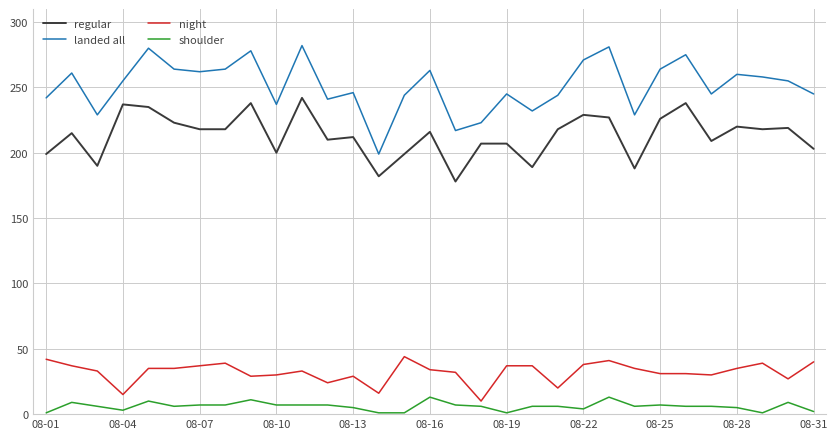

True or false: regular and night intersect in this chart.

False